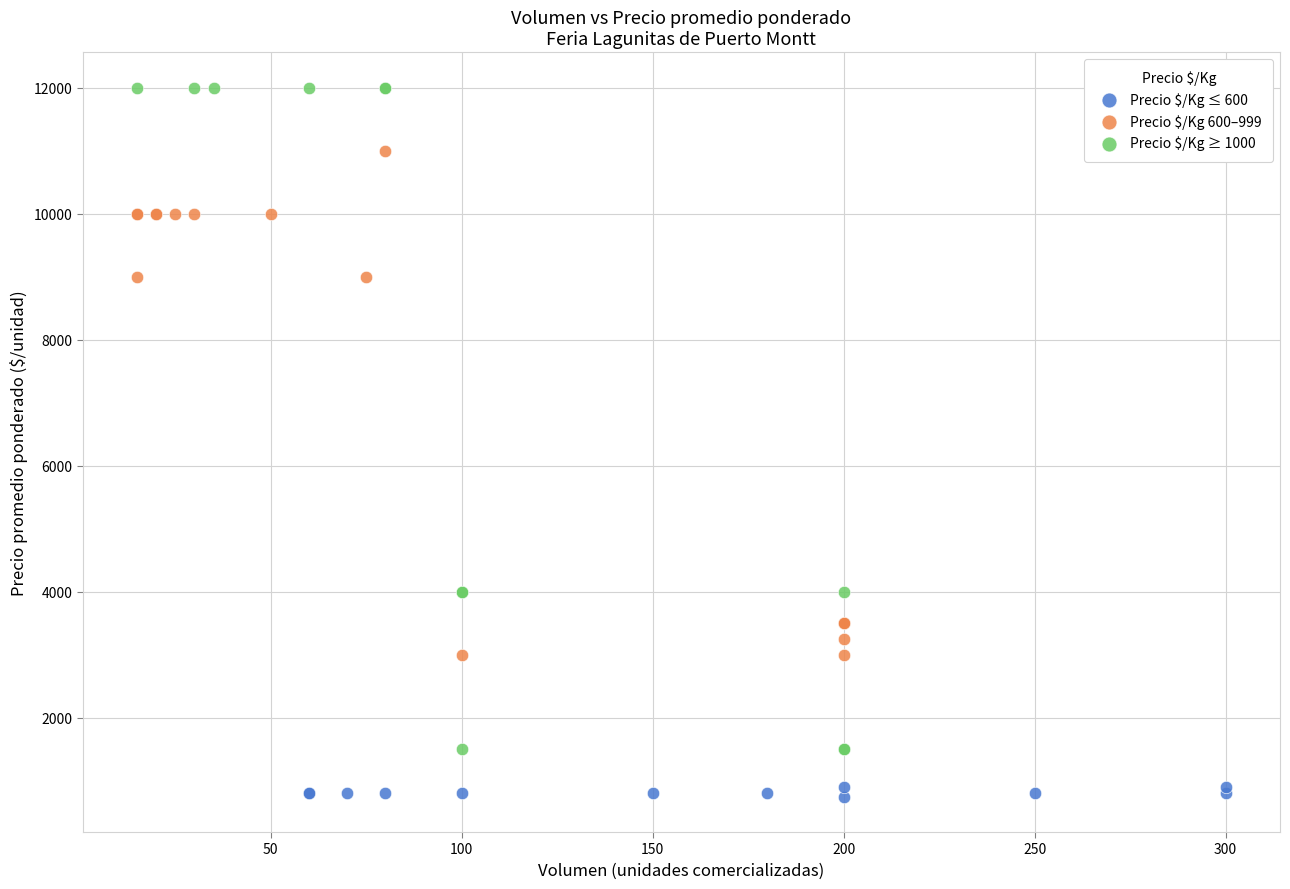

Which series contains the highest Y value?

Precio $/Kg ≥ 1000